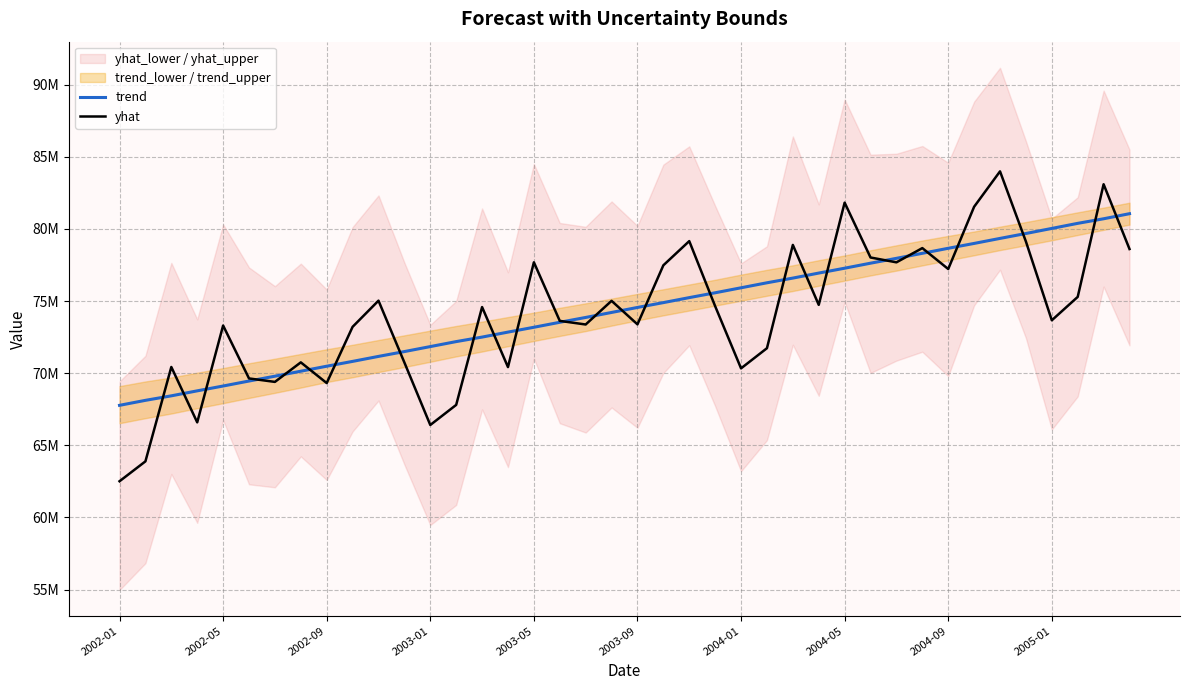

What is the difference between the second highest and minimum values in the yhat series?

20596170.1